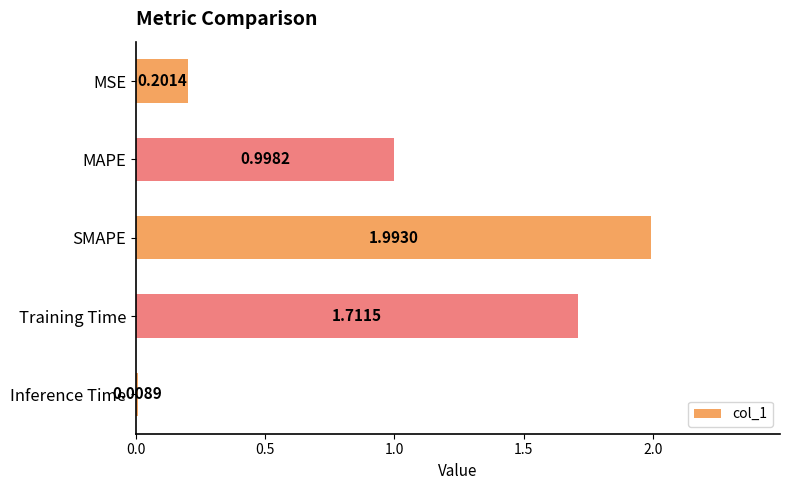

Between MAPE and Inference Time, which is larger?

MAPE